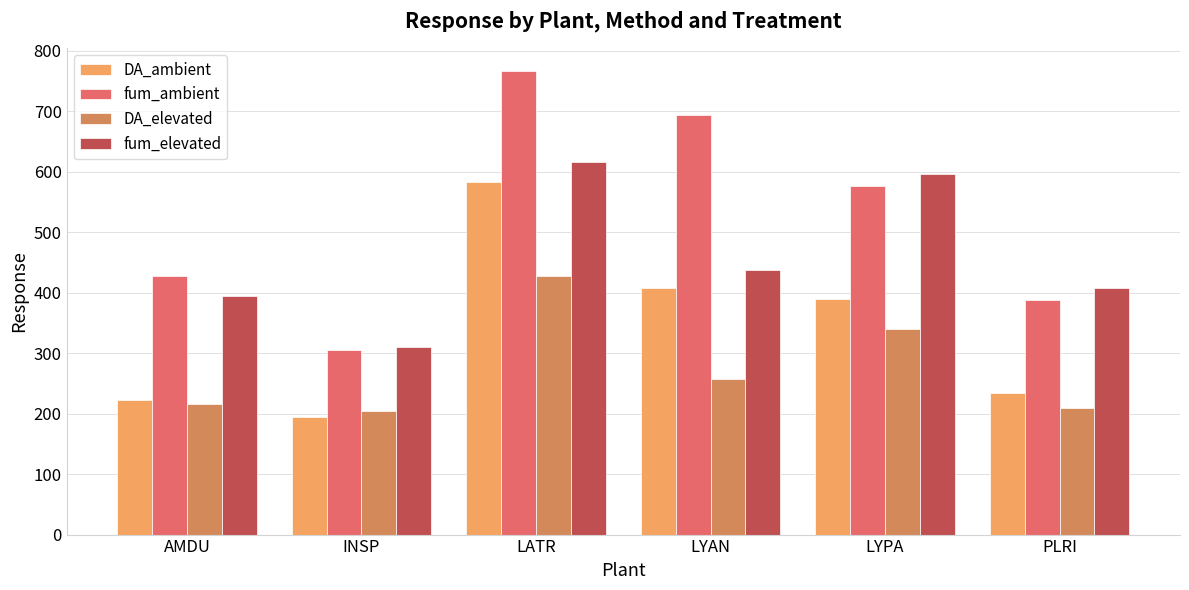

What position from the right is AMDU?

6